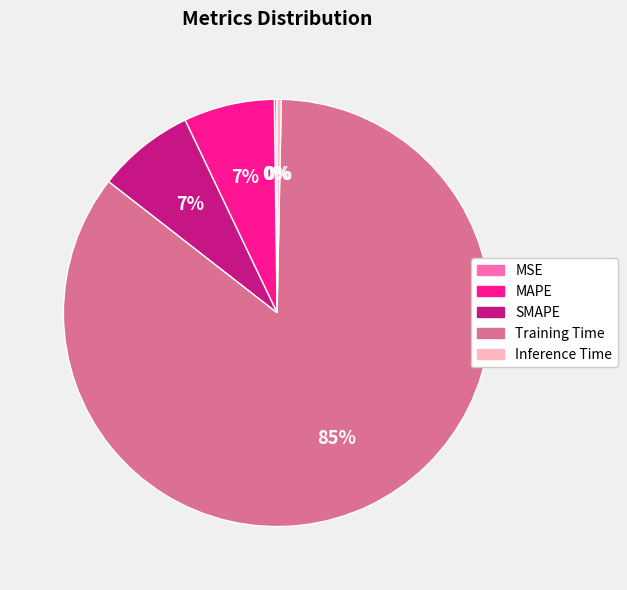

True or false: Inference Time accounts for 0% of the total.

True